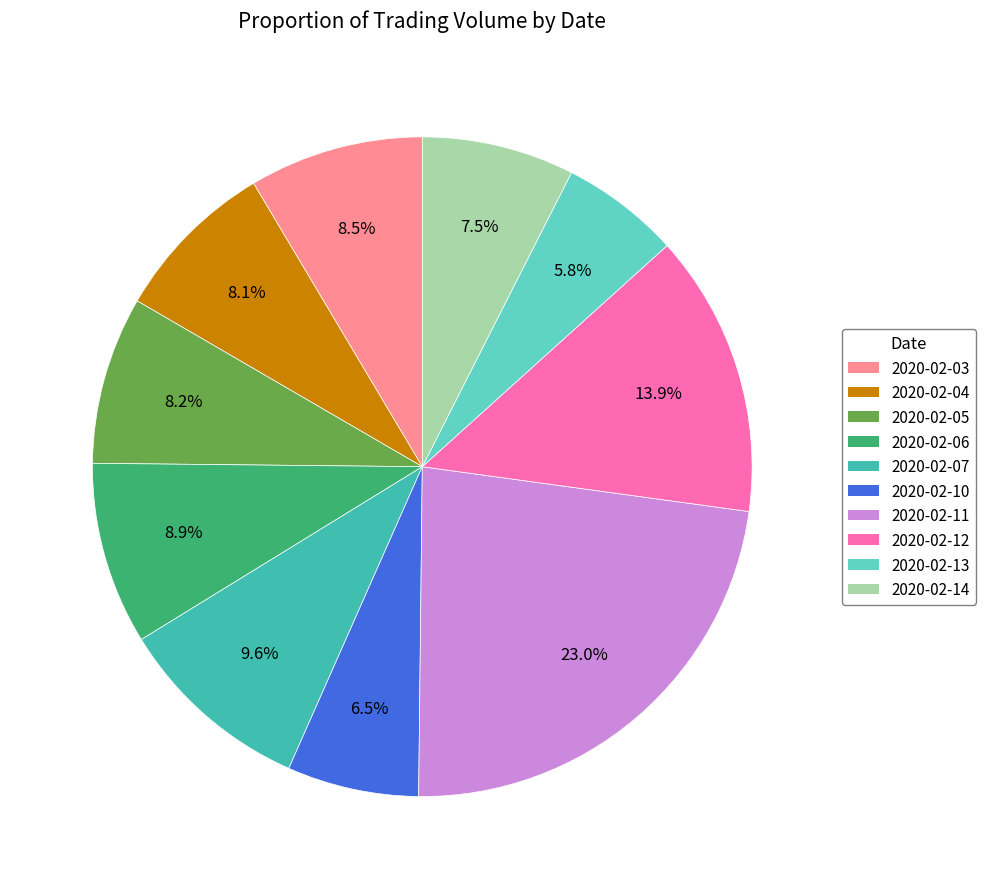

Which slice is the smallest?

2020-02-13